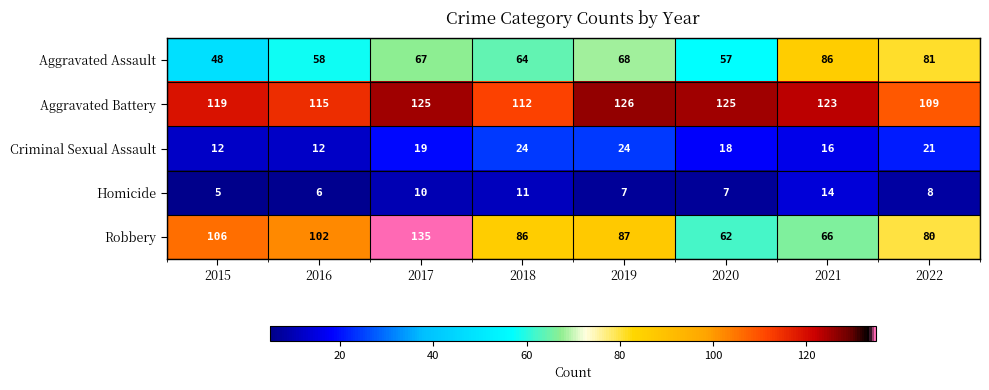

At which category does the chart reach its peak across all series?

2017